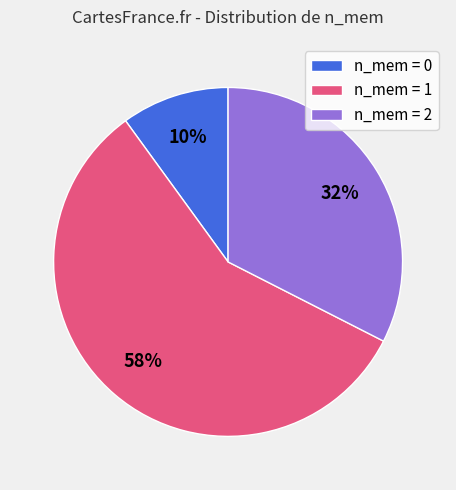

To the nearest percent, what is the average slice percentage?

33%